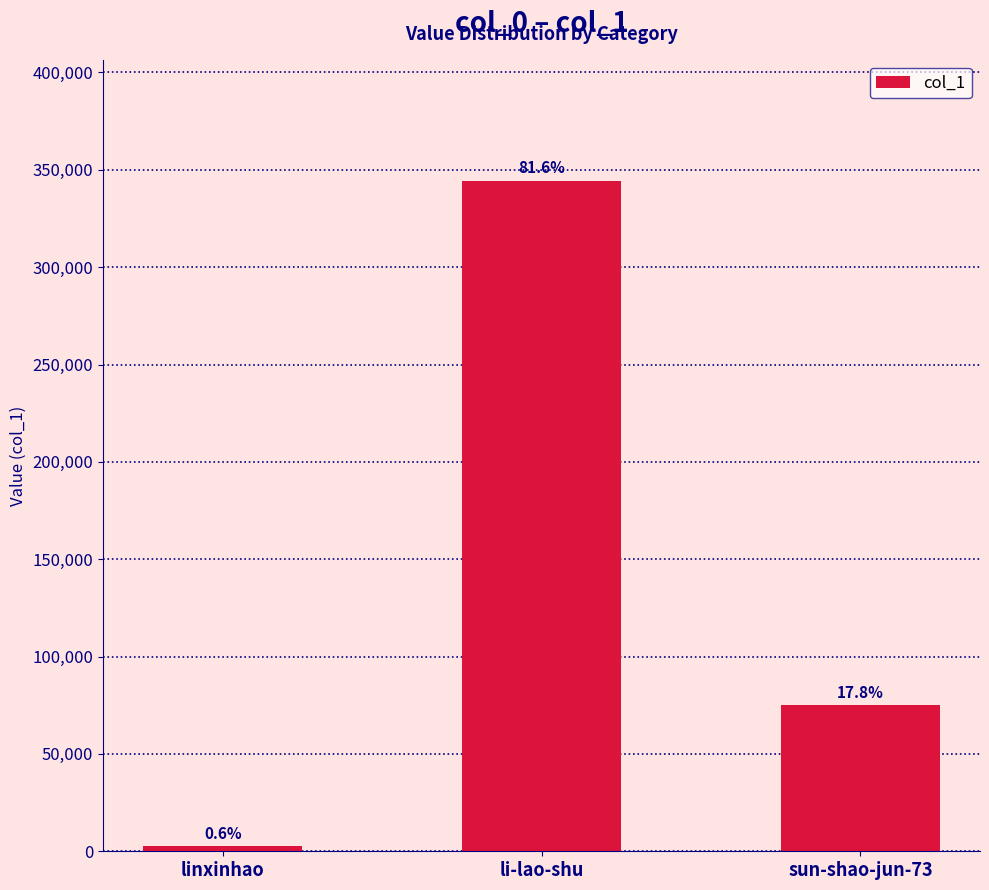

Which category has the lowest value across all series?

linxinhao